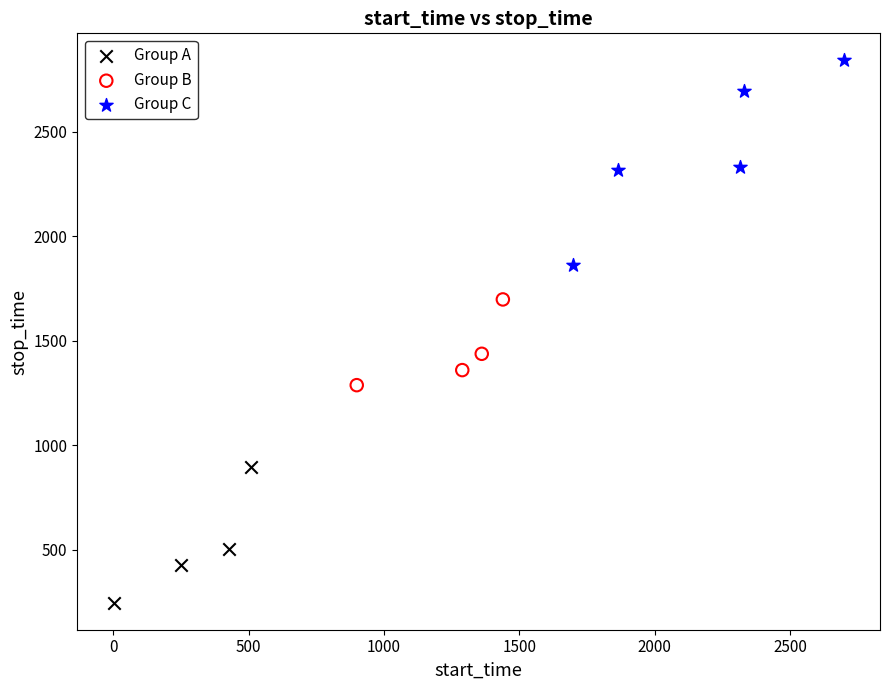

Which series has the widest spread of Y values?

Group C